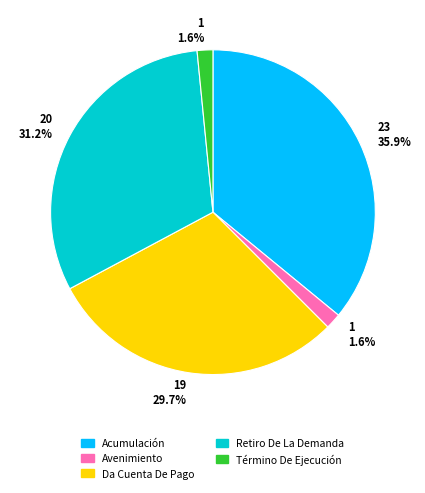

To the nearest percent, what is the combined percentage of Término De Ejecución and Retiro De La Demanda?

33%